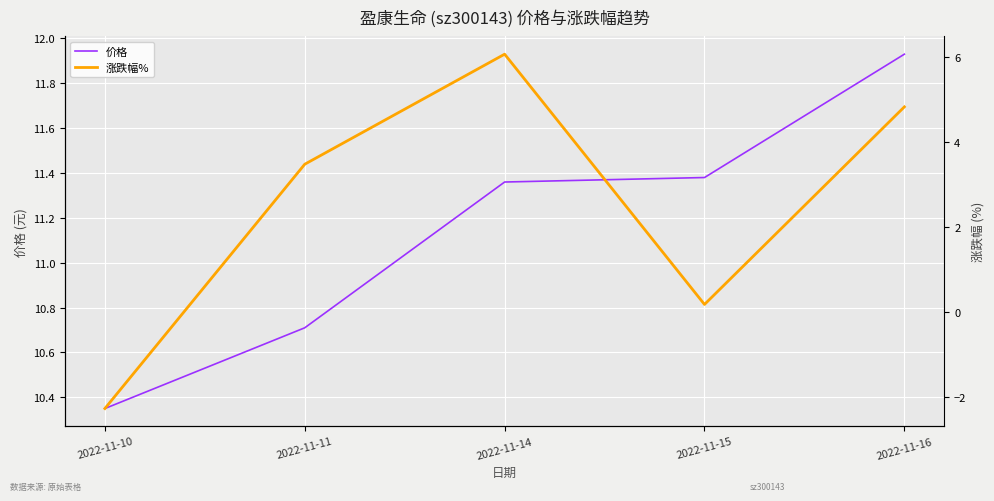

Is the value of 价格 at 2022-11-11 greater than the value of 涨跌幅% at 2022-11-10?

Yes